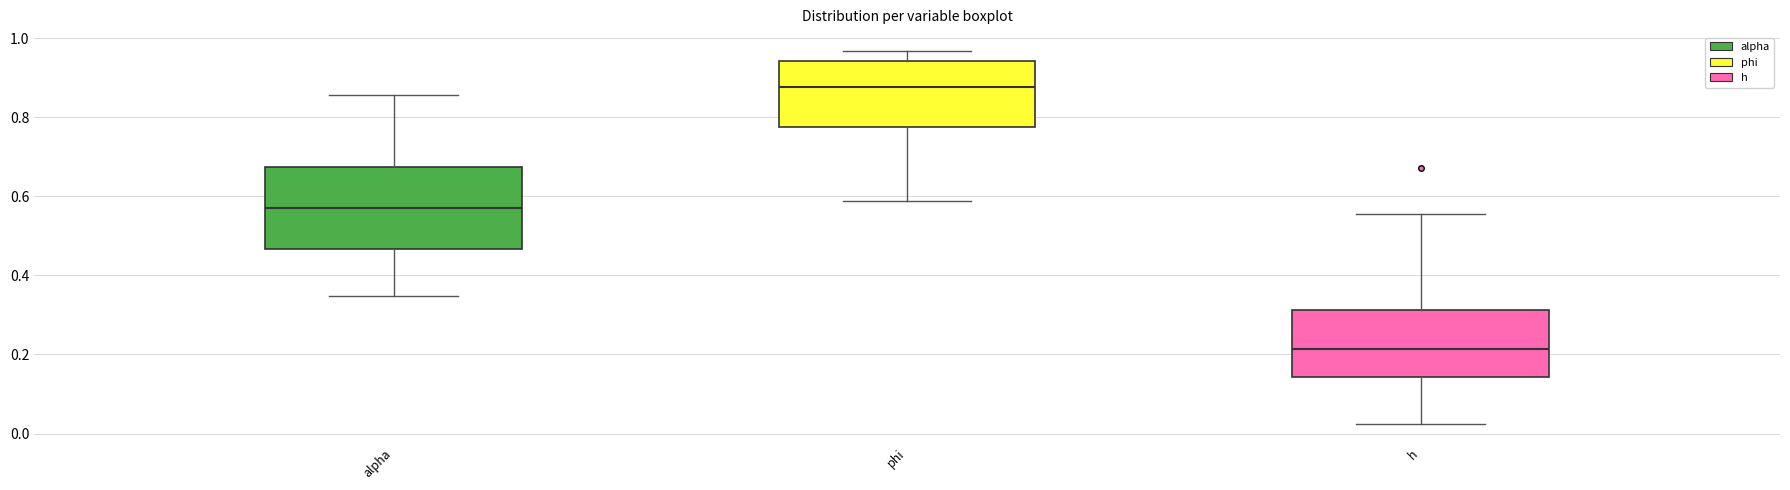

Which box's median line is the lowest?

h